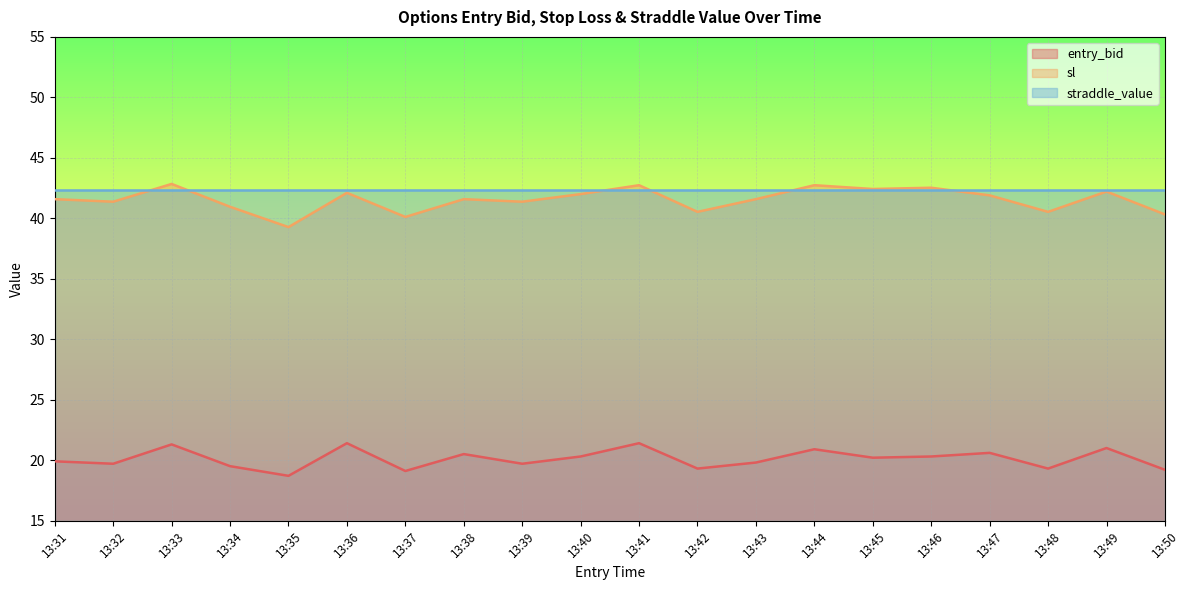

What is the total value across all series at 13:44?

106.0